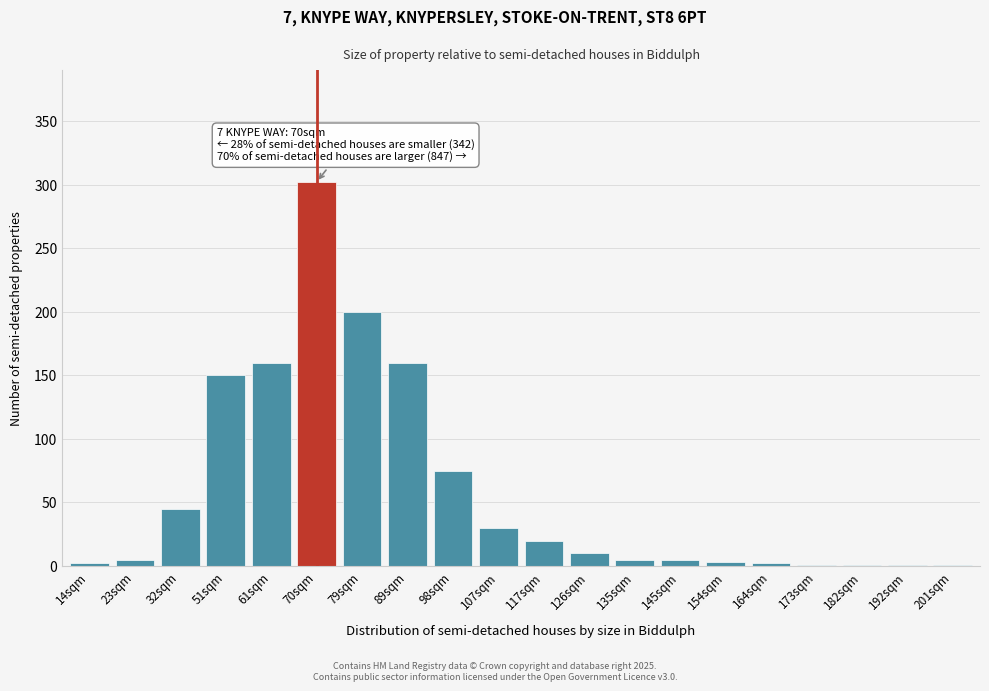

What is the ratio of the value at 70sqm to the value at 89sqm?

1.9